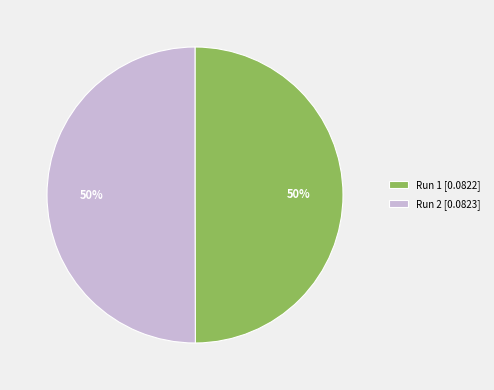

To the nearest percent, what percentage of the pie is Run 1?

50%